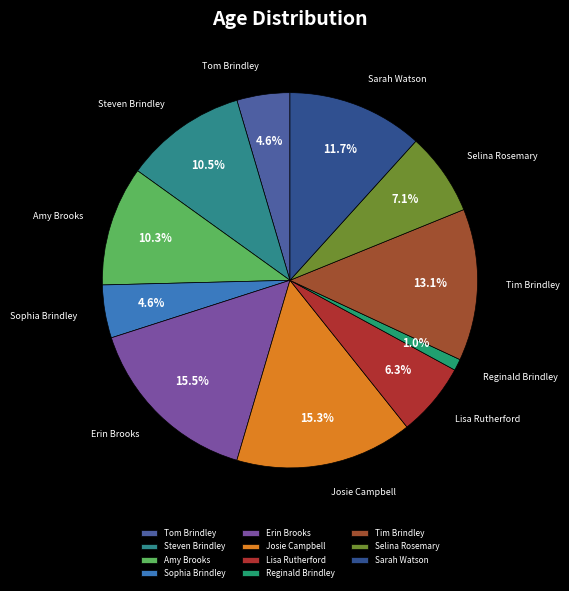

To the nearest percent, what is the combined percentage of Sophia Brindley and Lisa Rutherford?

11%